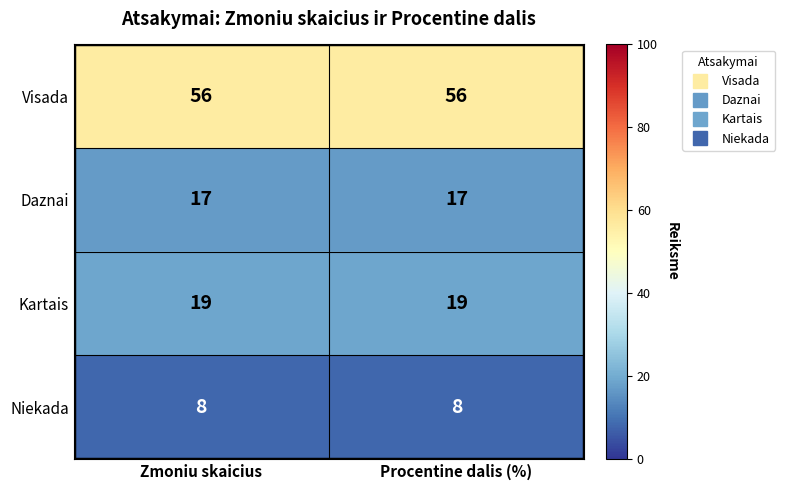

True or false: Daznai has a value of 17 at Procentine dalis (%).

True